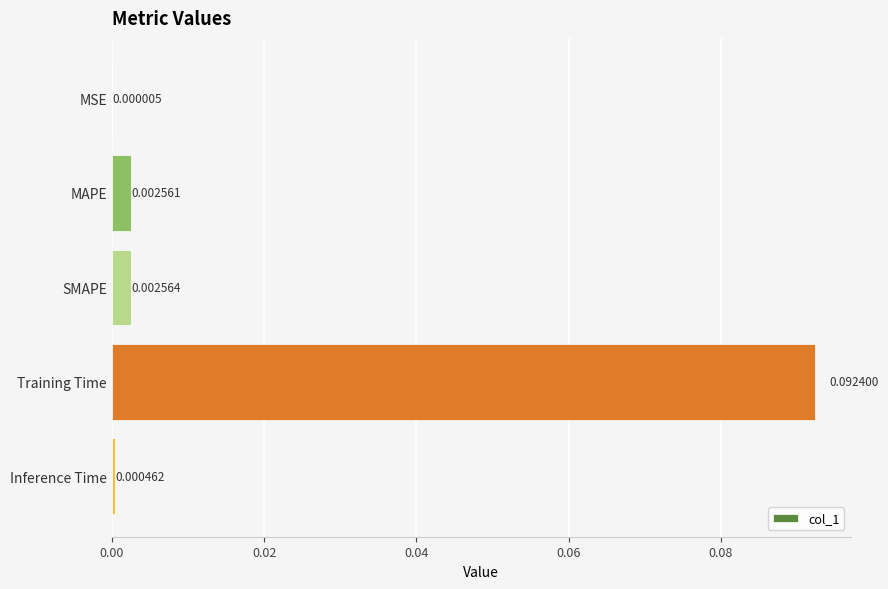

Which label corresponds to the largest value in the chart?

Training Time